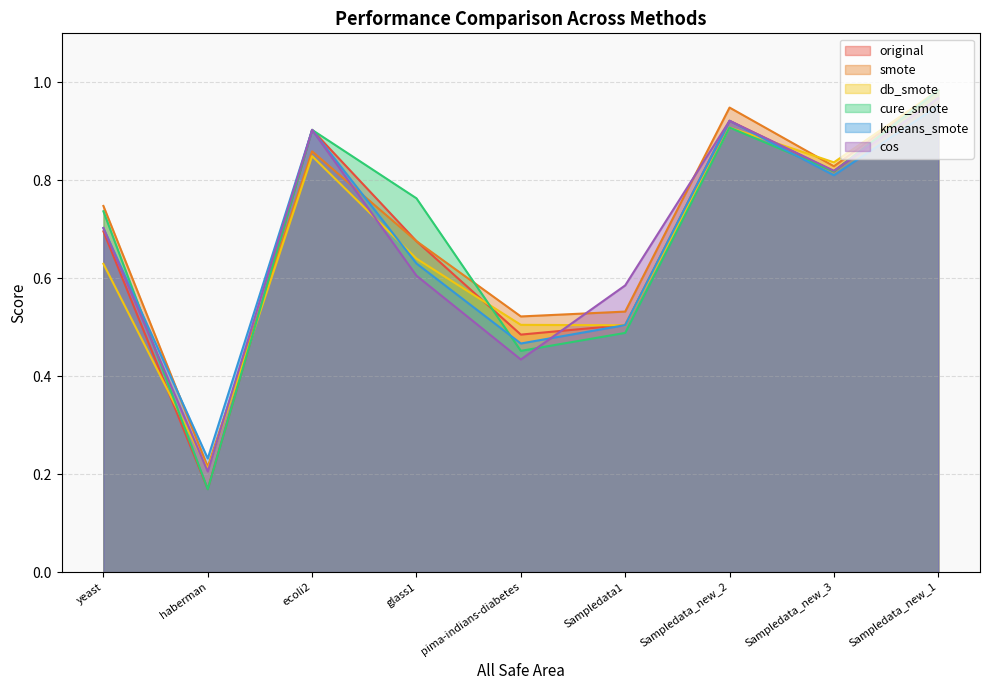

True or false: db_smote has a value of 0.5 at Sampledata1.

True